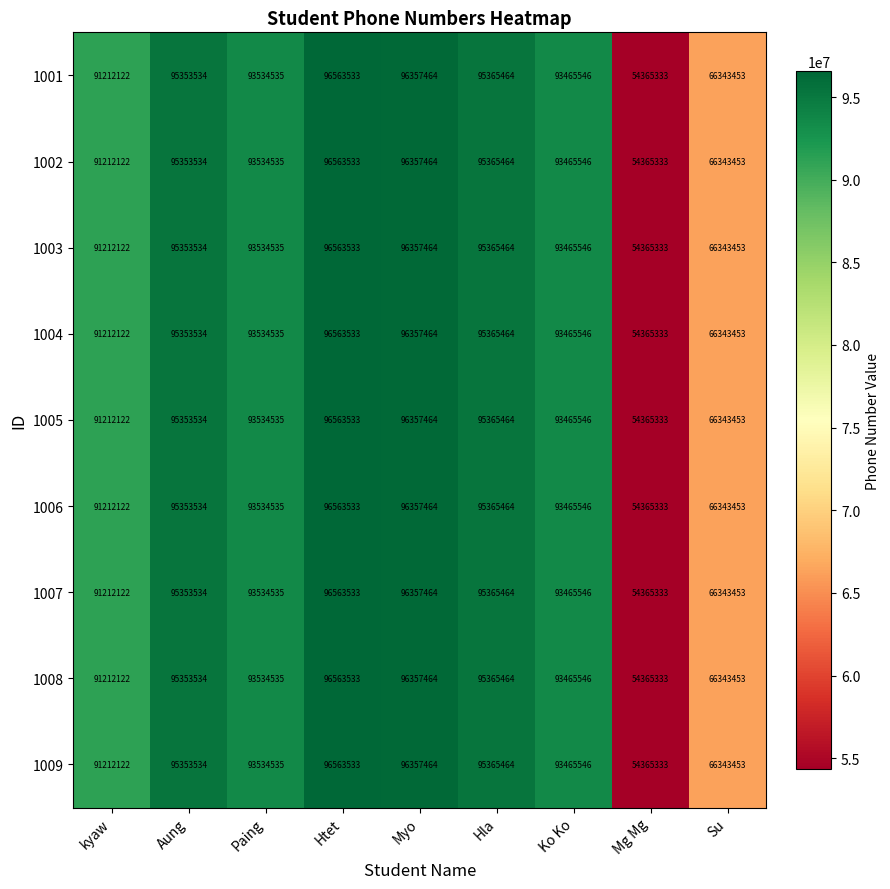

Read the 1009 value at Ko Ko, to the nearest 50.

93465550